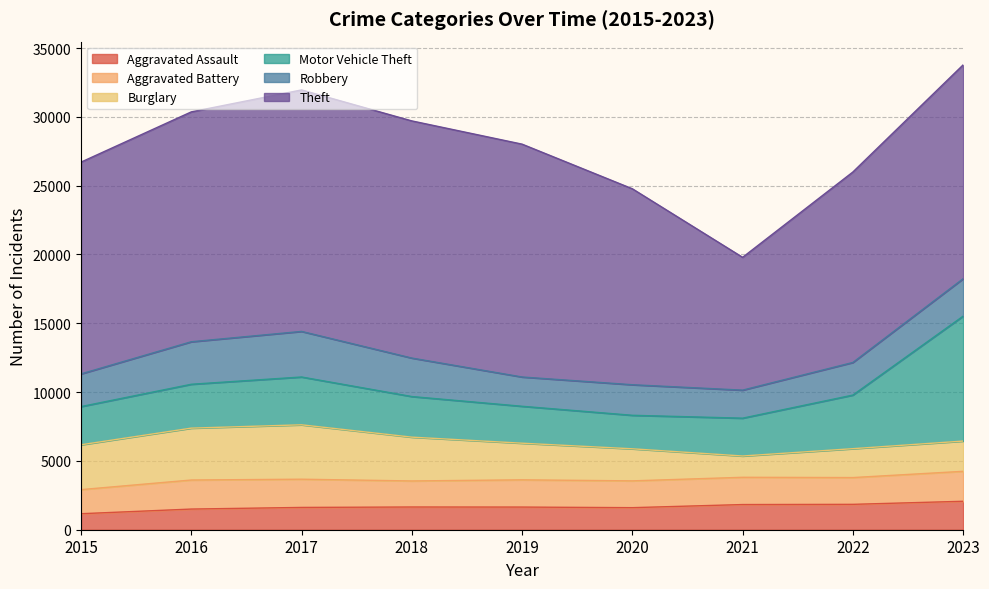

Where does the Theft series first go above 15539?

2016